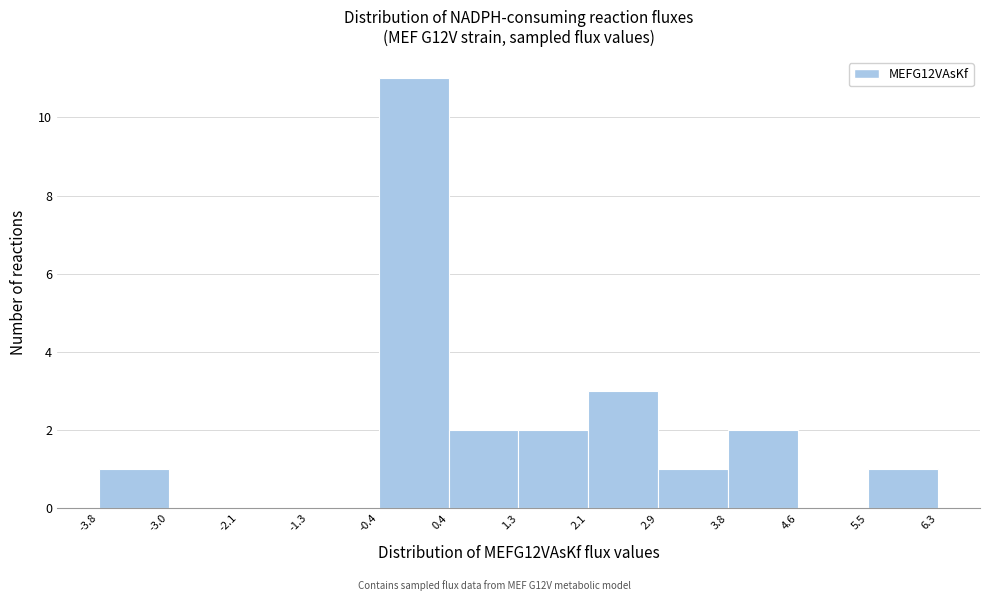

What is the height of the bar covering 2.9 to 3.8 on the x-axis? The values are not printed on the chart, so give them approximately, as read against the axis.

1